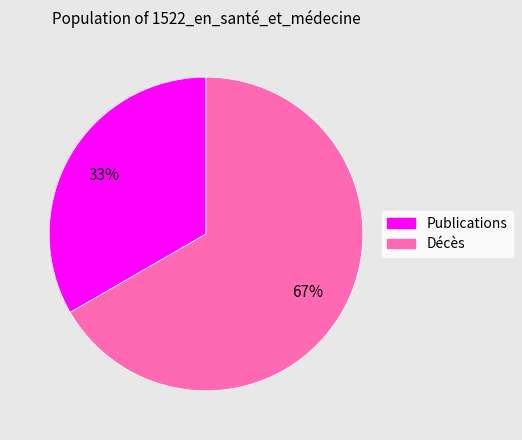

To the nearest percent, what is the average slice percentage?

50%